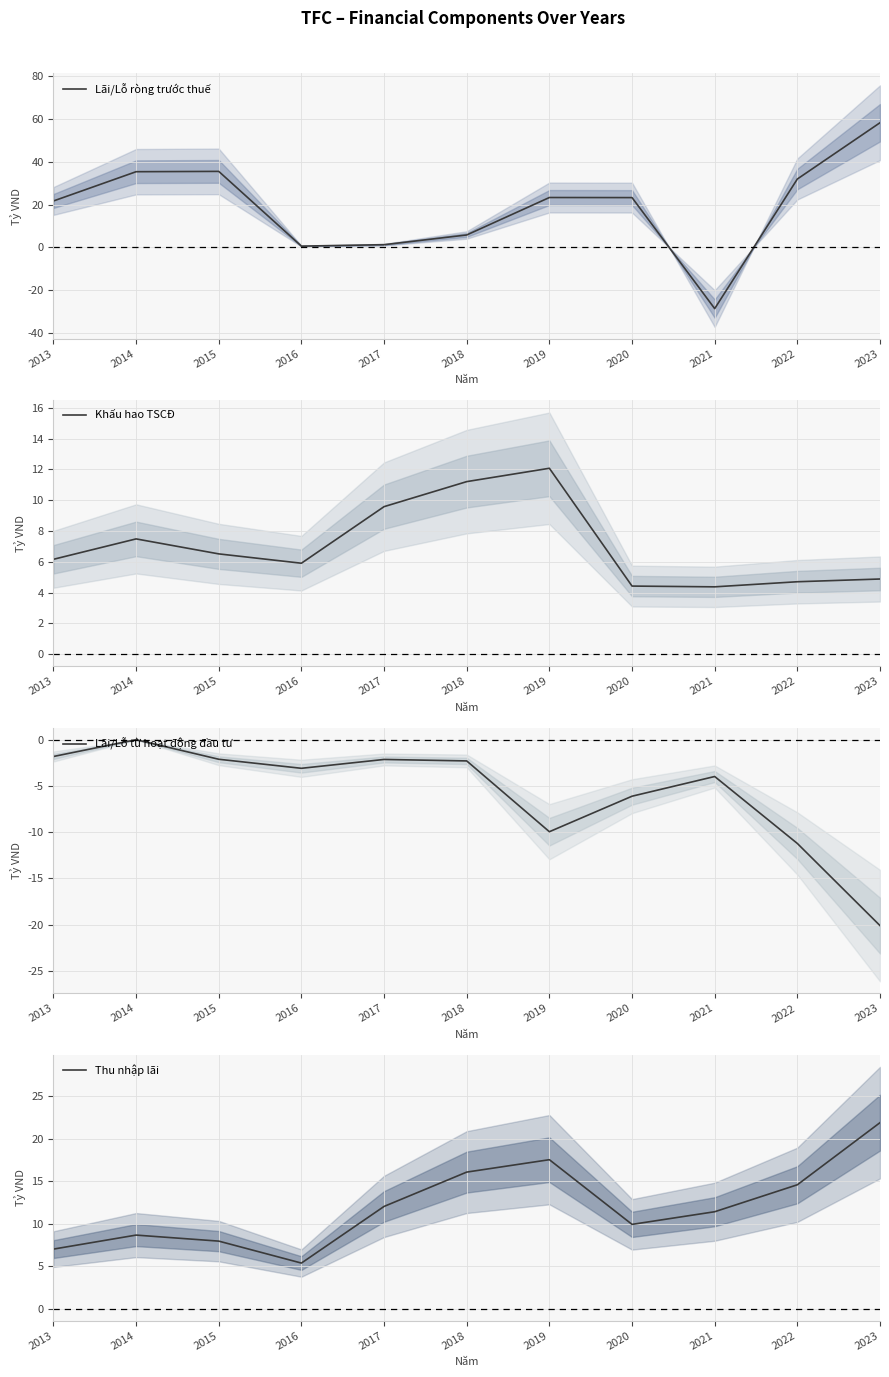

What is the difference between the maximum and minimum values in the Lãi/Lỗ từ hoạt động đầu tư series?

20.1